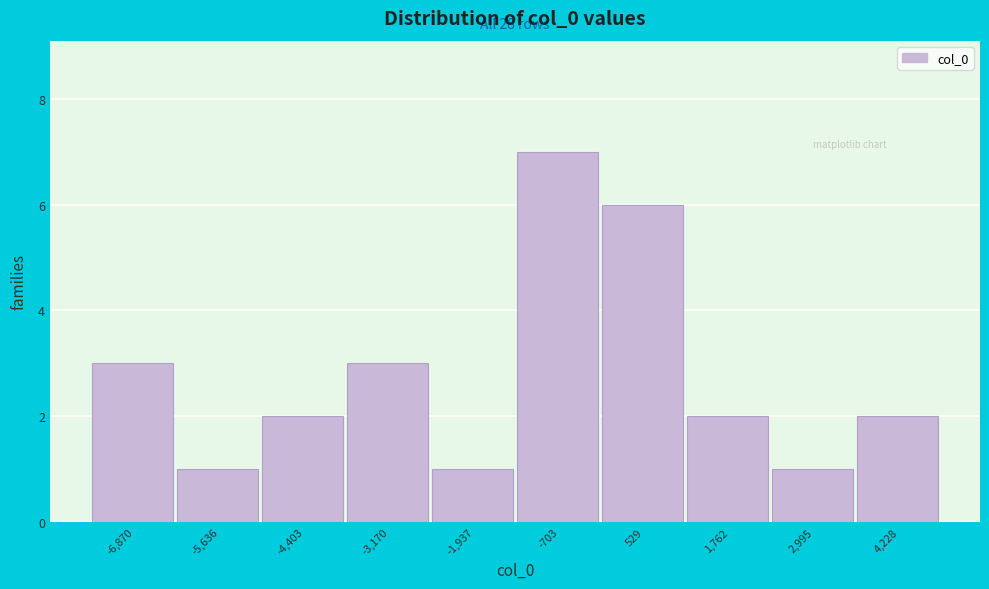

Reading left to right, extract all data points from this chart.

3	1	2	3	1	7	6	2	1	2